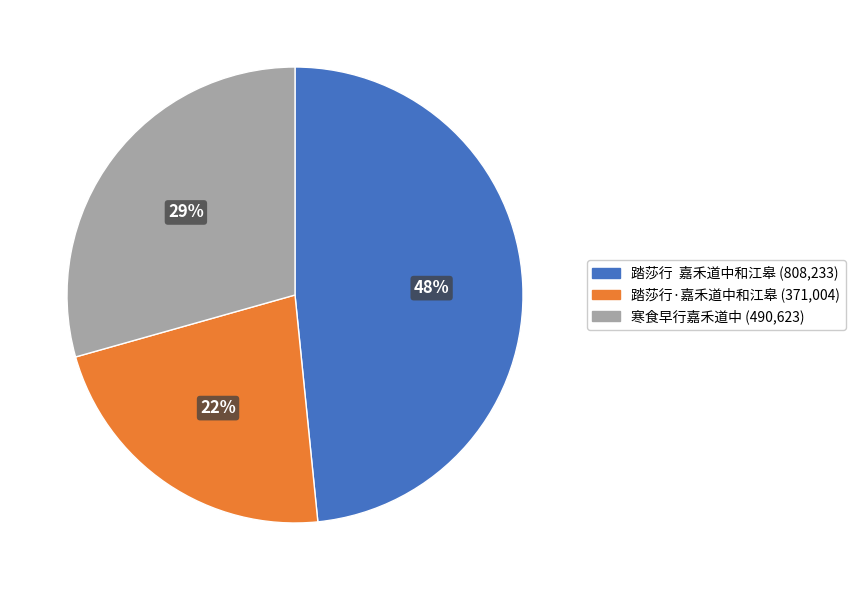

What percentage is the 踏莎行 嘉禾道中和江皋 slice, to the nearest percent?

48%